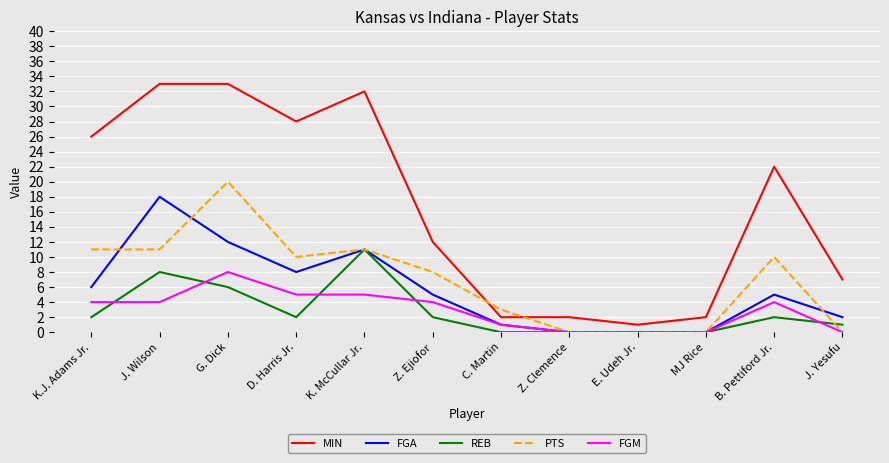

Is it true that FGM equals 7 at D. Harris Jr.?

False